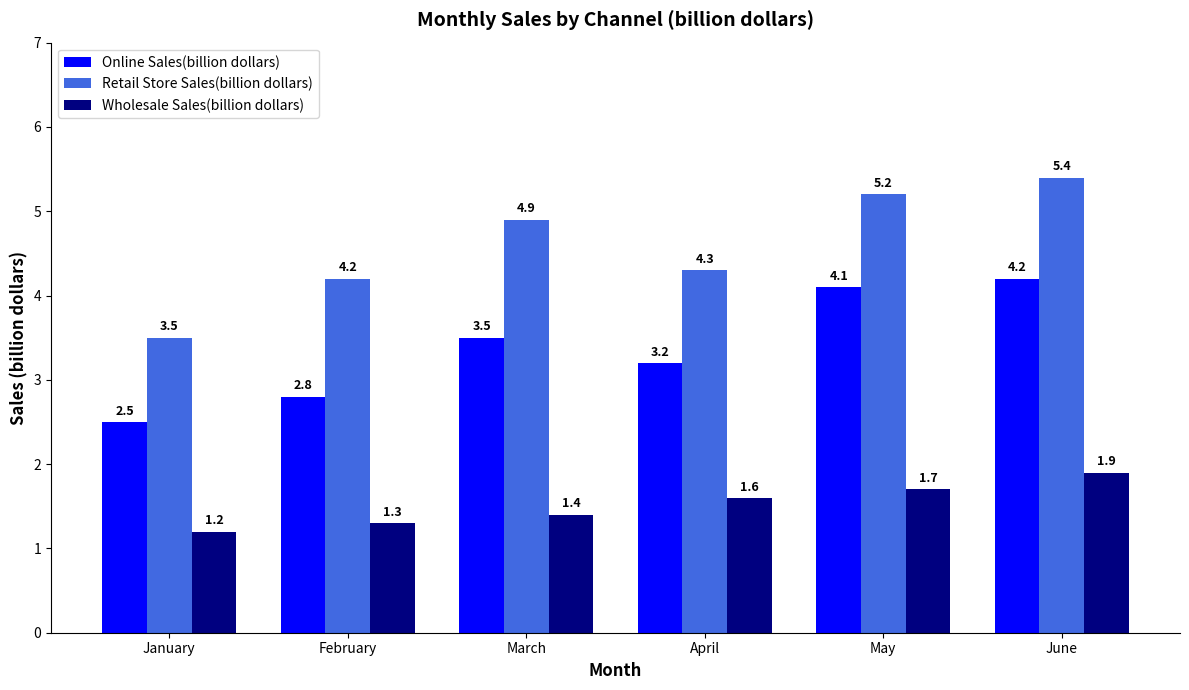

True or false: Retail Store Sales(billion dollars) has a value of 4.2 at February.

True